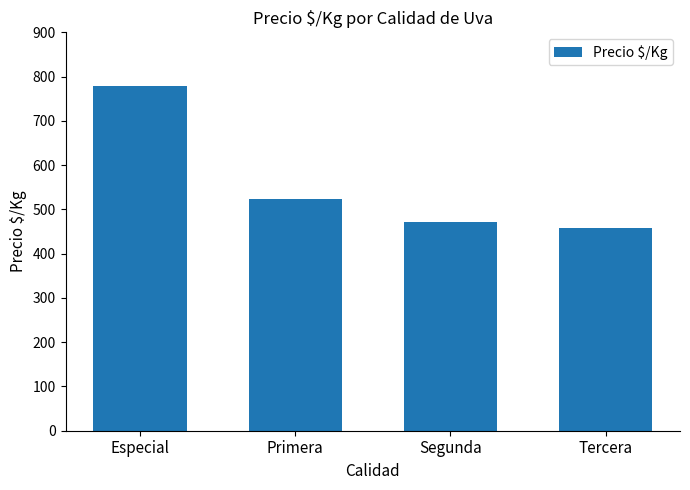

Where is the data nearest to the value 618?

Primera